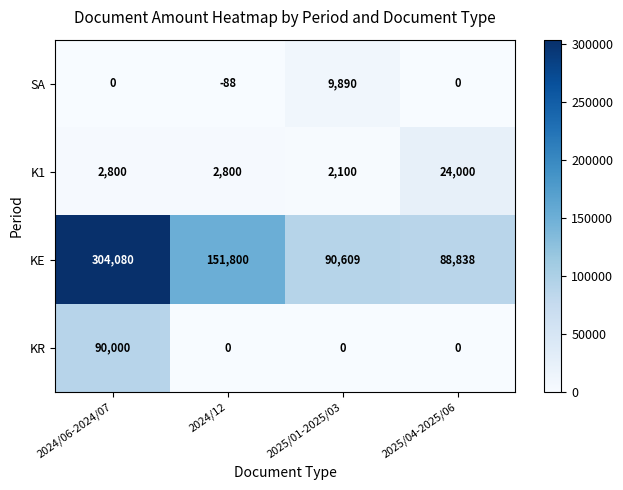

At which label does KR reach its peak?

2024/06-2024/07